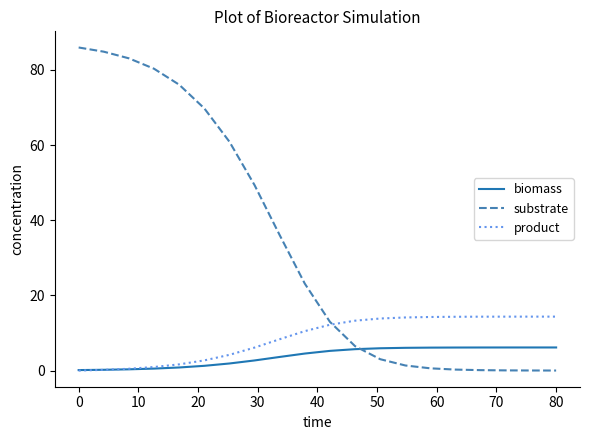

Which series has the largest total across all categories?

substrate